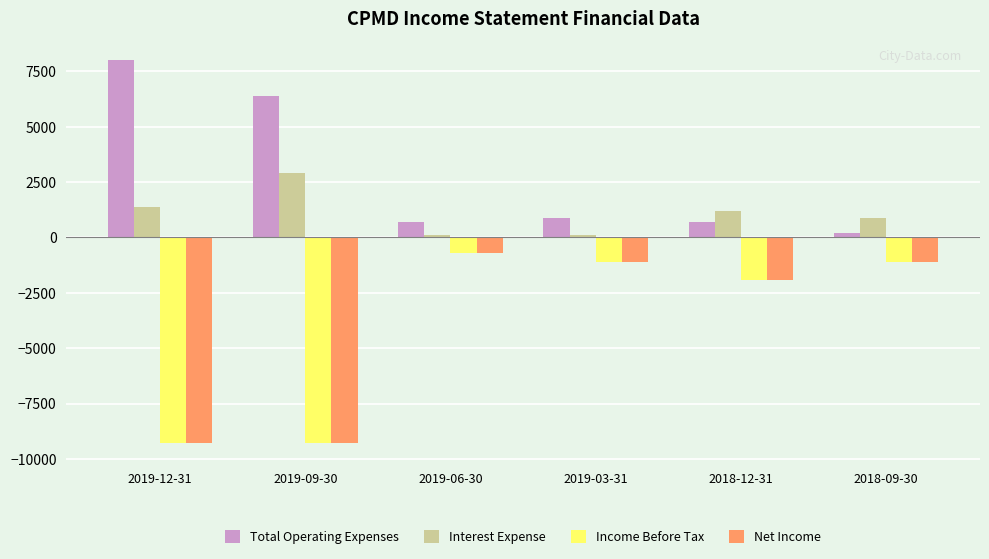

What is the difference between the Interest Expense values at 2018-09-30 and 2018-12-31?

300